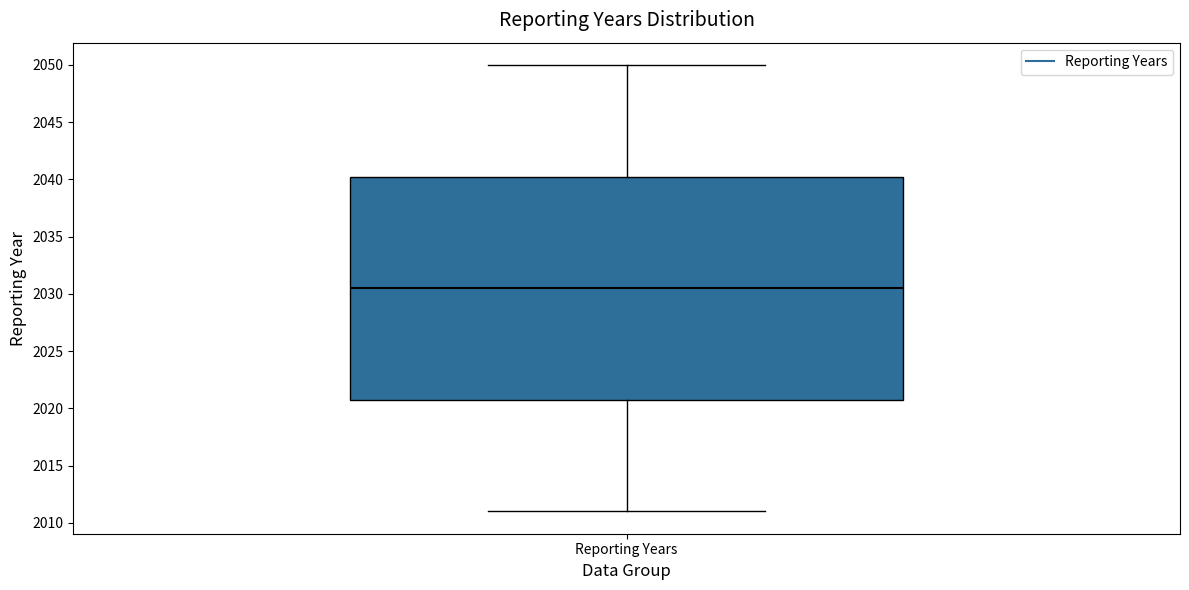

Read this box plot against the y-axis: the position of the median line, the range covered by the box, and the ends of both whiskers. The values are not printed on the chart, so give them approximately, as read against the axis.

median 2030.5, box 2021.0 to 2040.5, whiskers 2011.0 to 2050.0